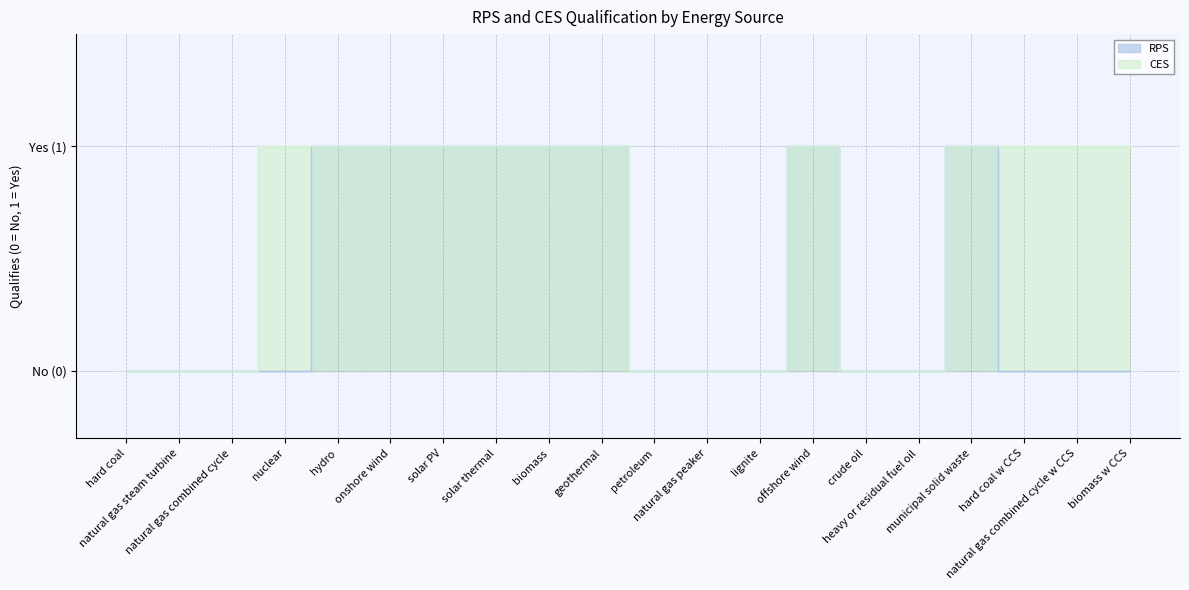

What is the difference between the second highest and second lowest values in the RPS series?

1